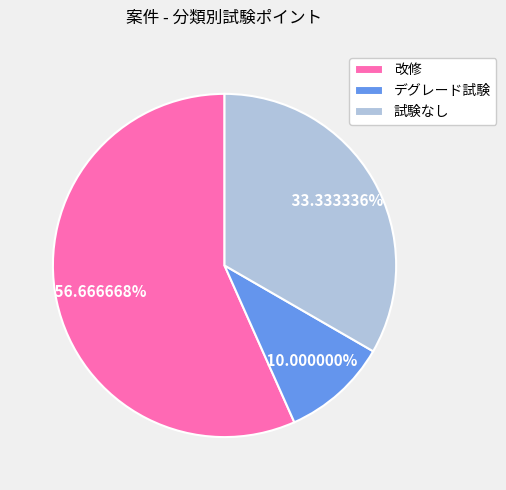

Which has a higher value, デグレード試験 or 試験なし?

試験なし